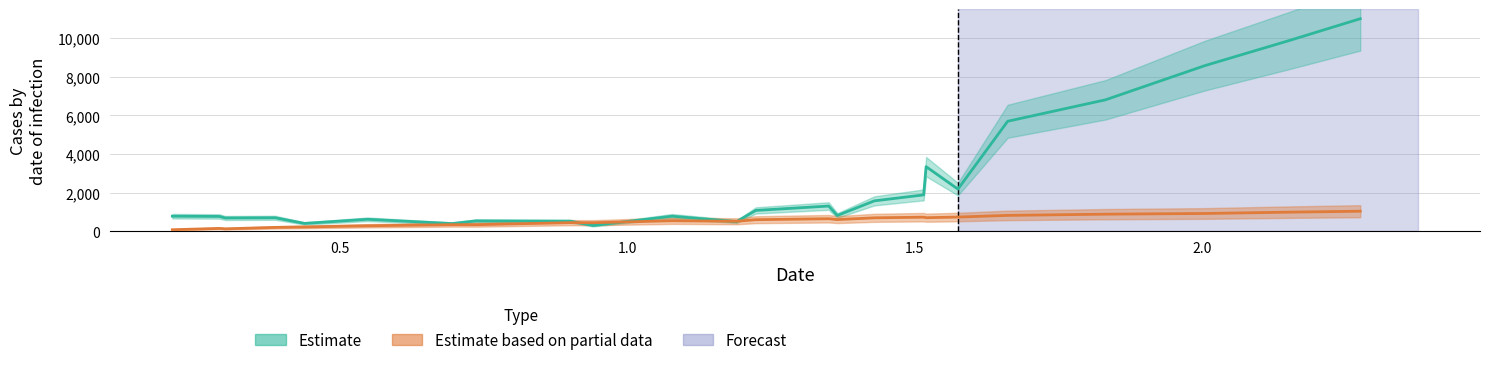

Reading left to right, transcribe all the data shown in this chart.

Estimate: 779.2	766.9	687.5	698.6	406.0	620.0	397.7	535.9	519.2	297.1	778.6	498.2	1078.2	1304.7	815.4	1573.7	1882.0	3343.1	2181.6	5692.2	6800.7	8571.3	9886.8	10997.7
Estimate based on partial data: 79.9	147.6	126.0	200.7	223.7	283.6	341.6	339.7	445.7	442.1	545.0	516.9	598.4	649.0	604.2	695.5	729.4	701.9	735.5	821.4	884.7	920.3	989.9	1037.7